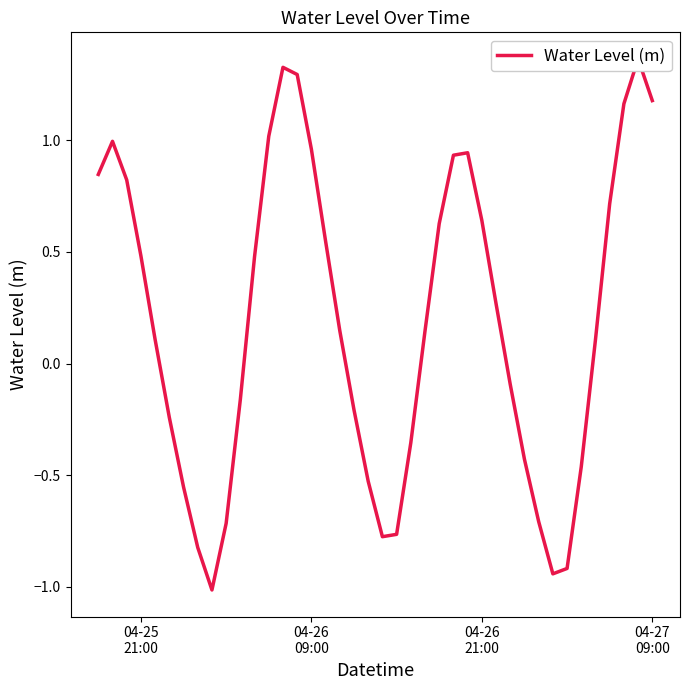

How many values are above zero?

23